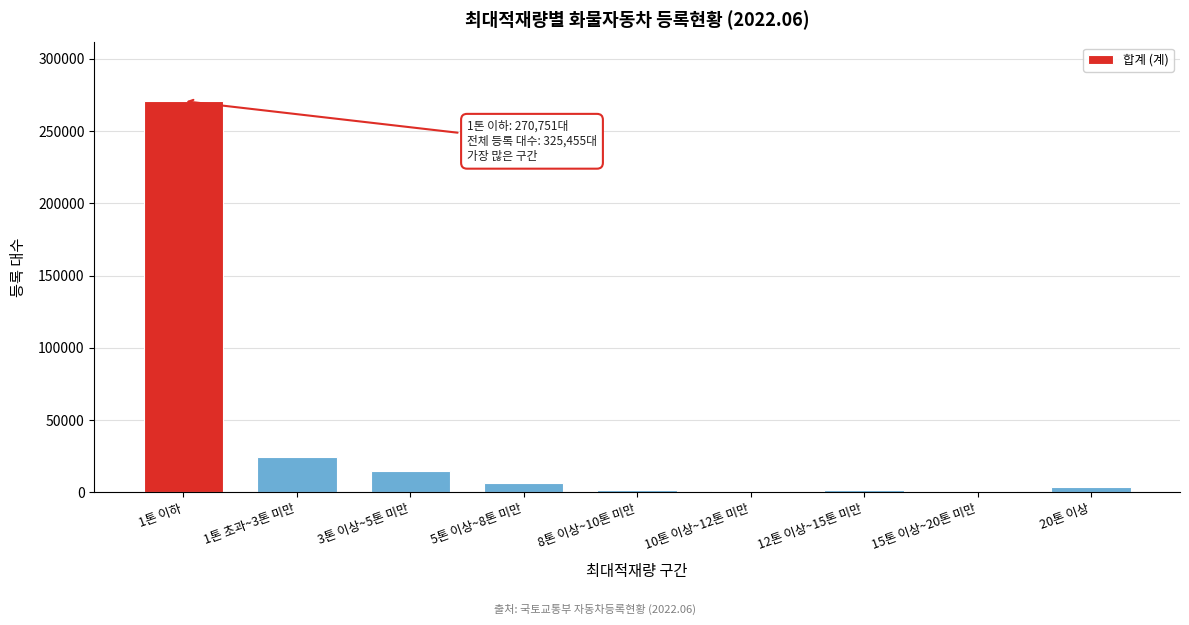

The value at 5톤 이상~8톤 미만 is 6435. True or false?

True